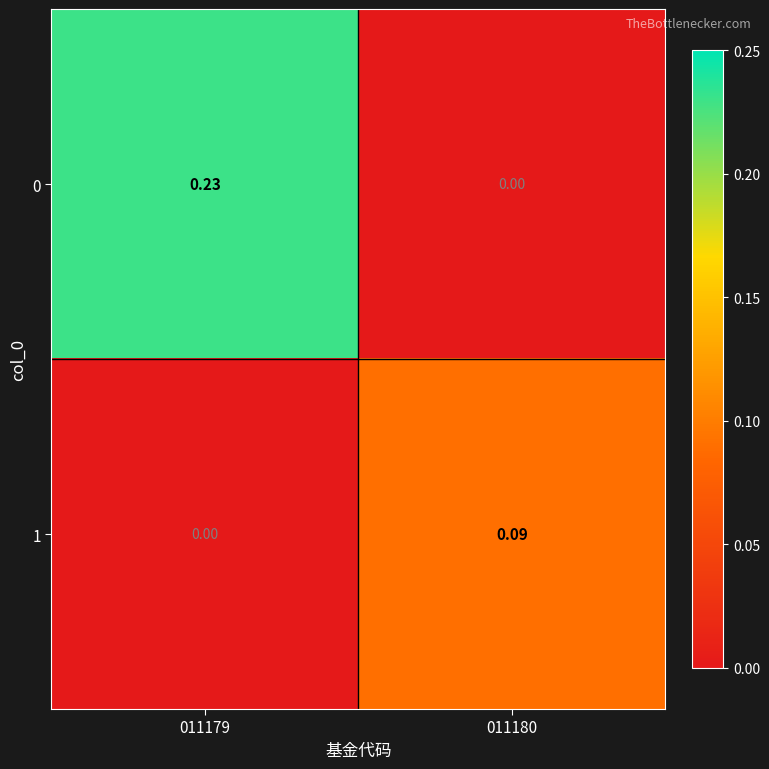

How many data points in 1 are above 0?

1